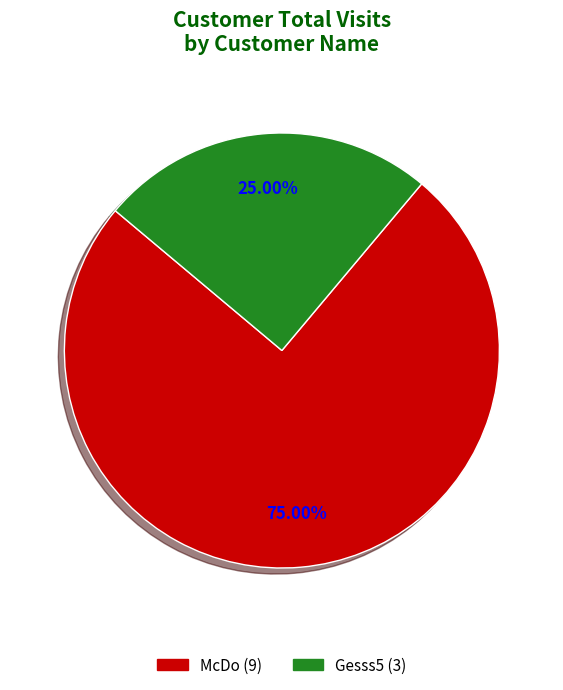

Rank the categories by value from lowest to highest.

Gesss5, McDo